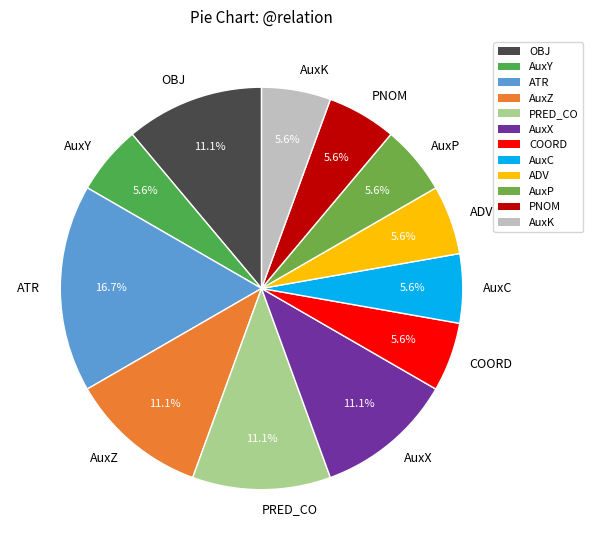

Between ADV and PRED_CO, which is larger?

PRED_CO